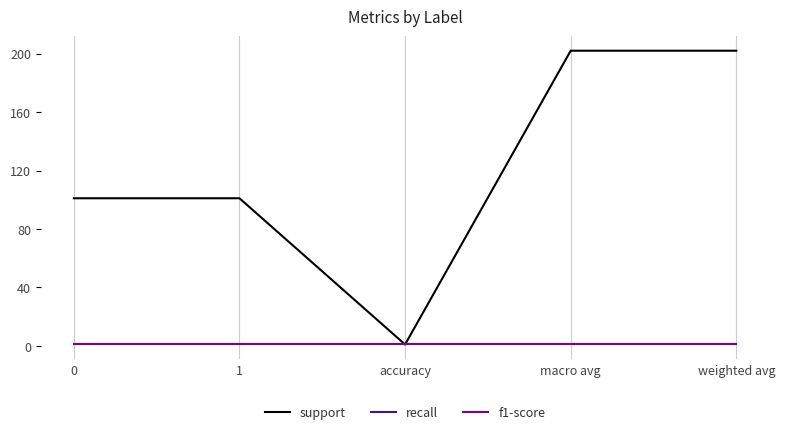

What is the label of the 3rd point from the right?

accuracy